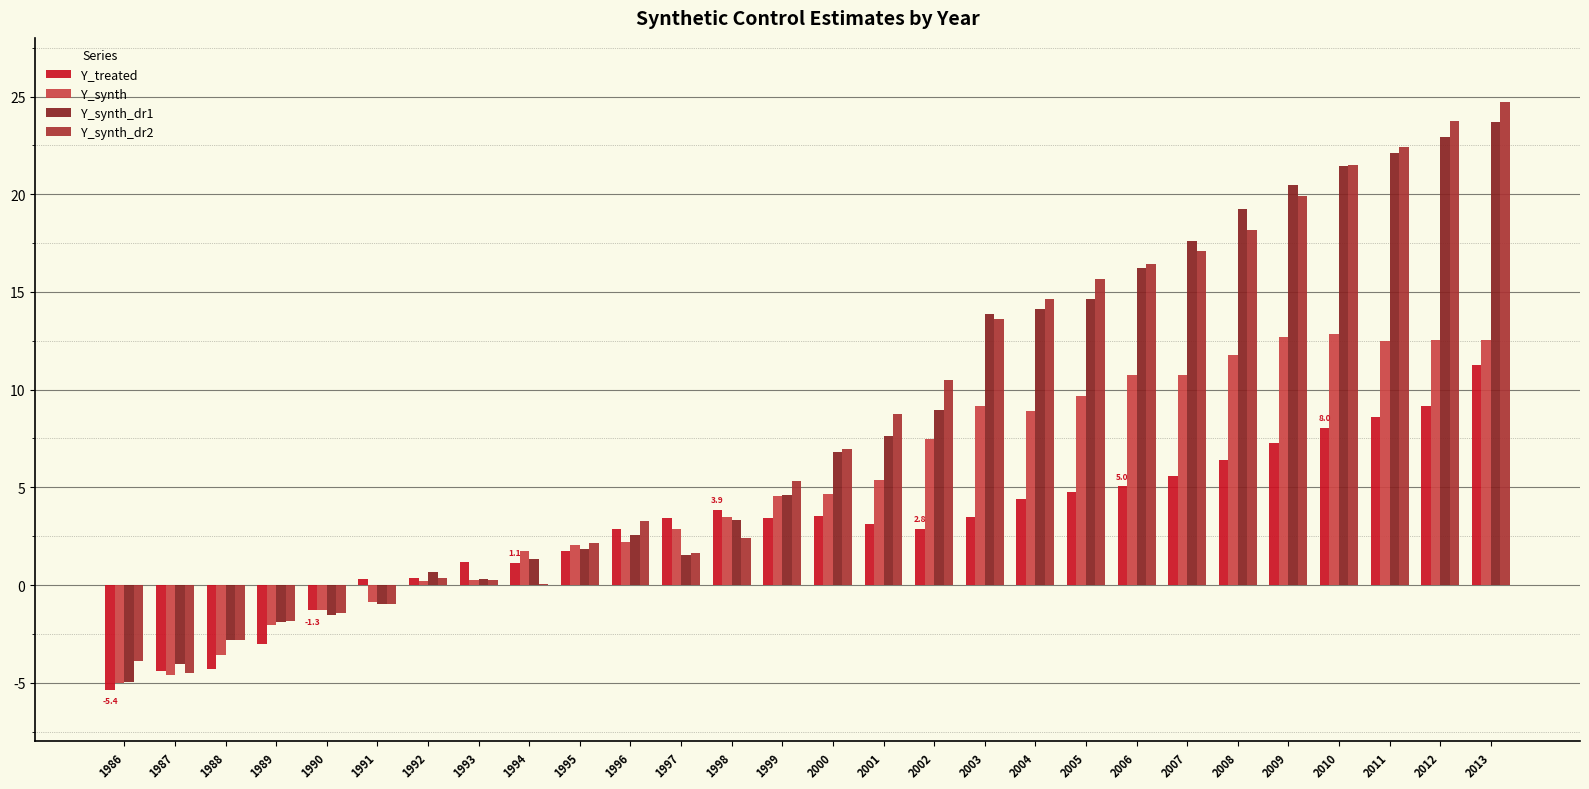

At which label is Y_treated closest to 2?

1995